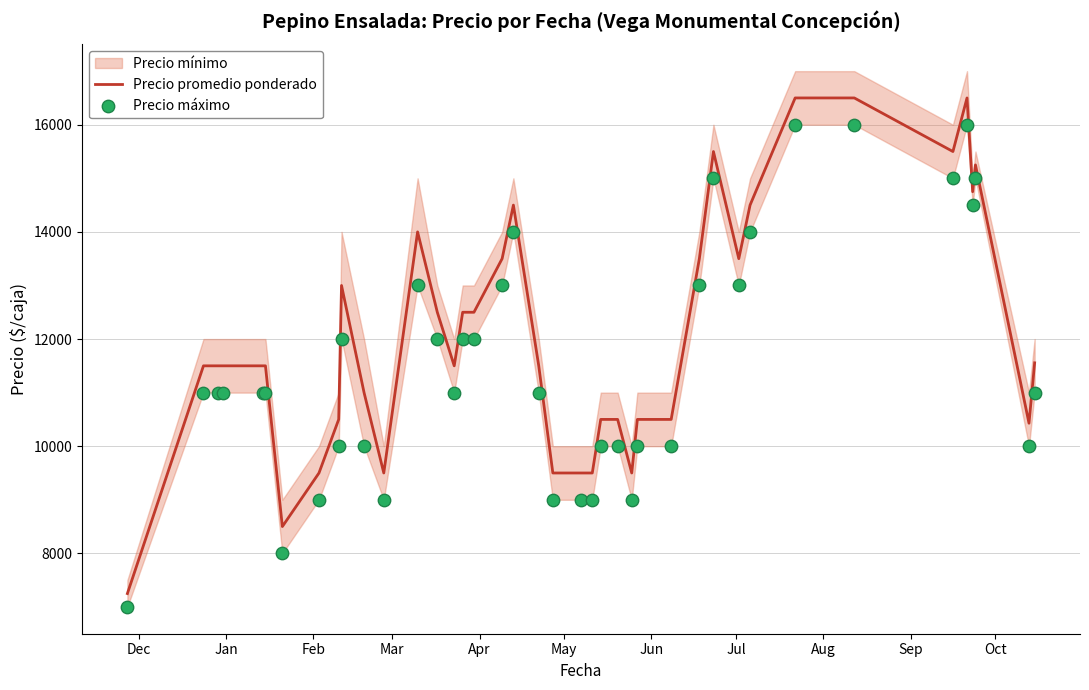

Which series contains the highest Y value?

Precio promedio ponderado